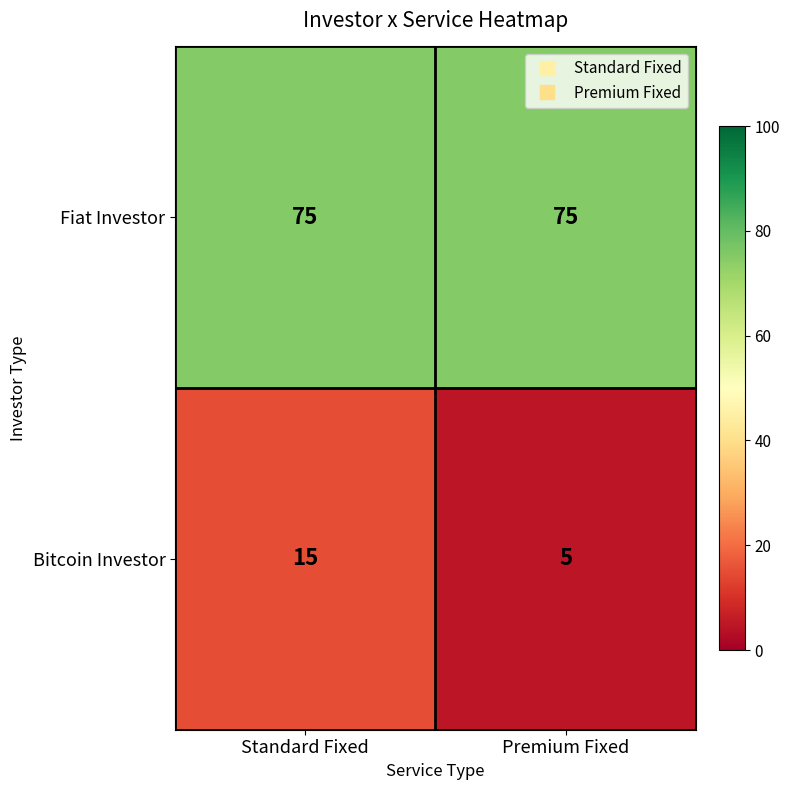

What is the maximum value shown in the chart?

75